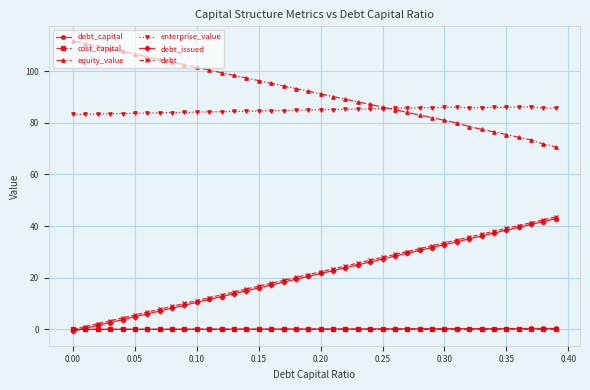

True or false: debt_issued and debt cross at least once.

False